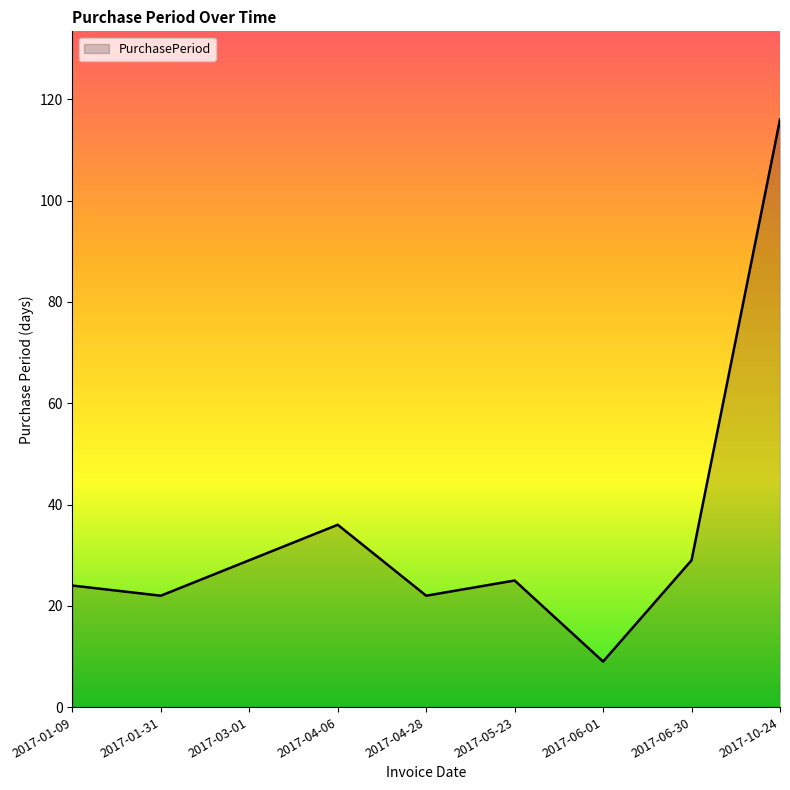

Which category has the highest value across all series?

2017-10-24